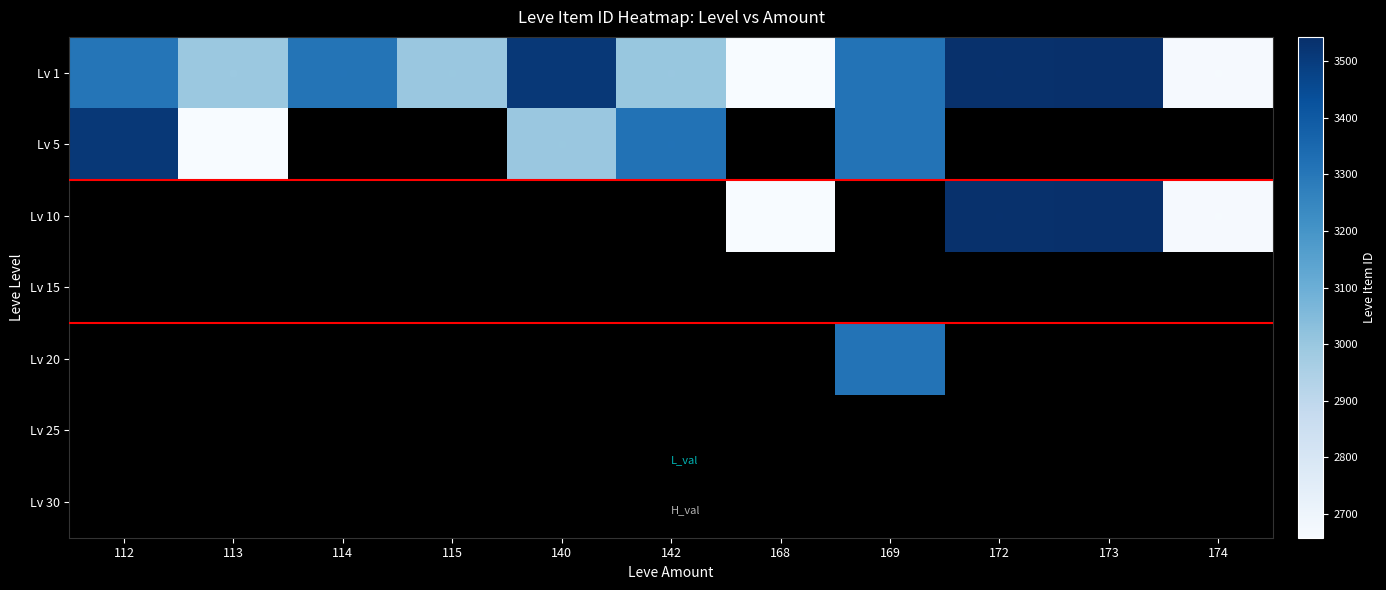

Which category has the lowest value across all series?

168